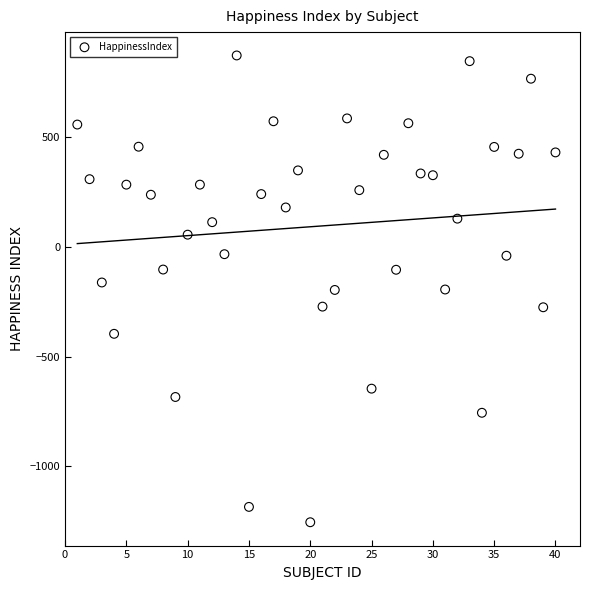

What is the range of Y values (max minus min)?

2128